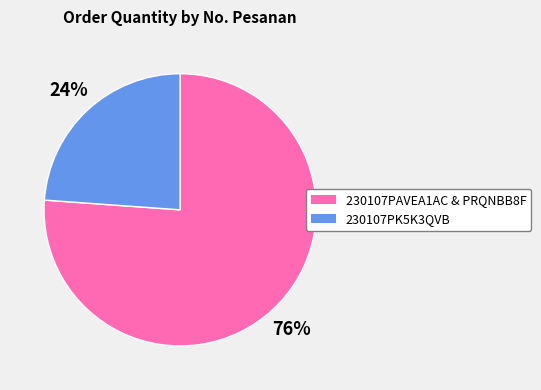

To the nearest percent, what is the difference between the largest and smallest slice percentages?

52%